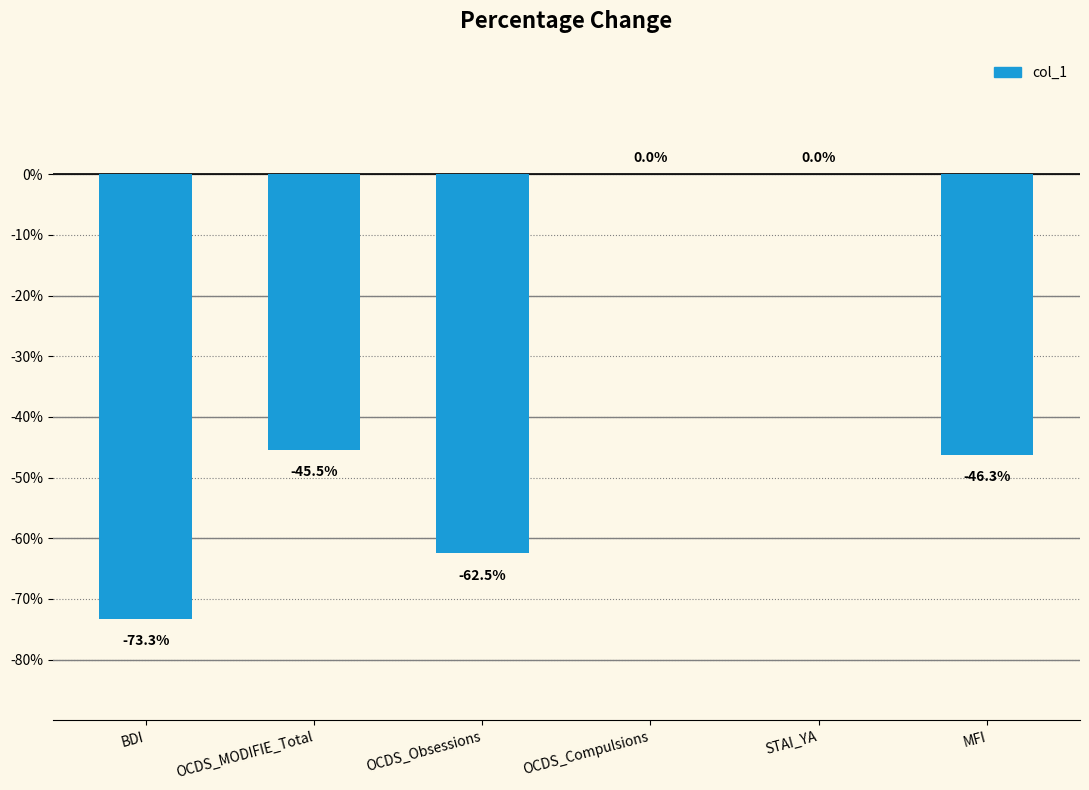

What is the difference between the values at MFI and OCDS_MODIFIE_Total?

0.8